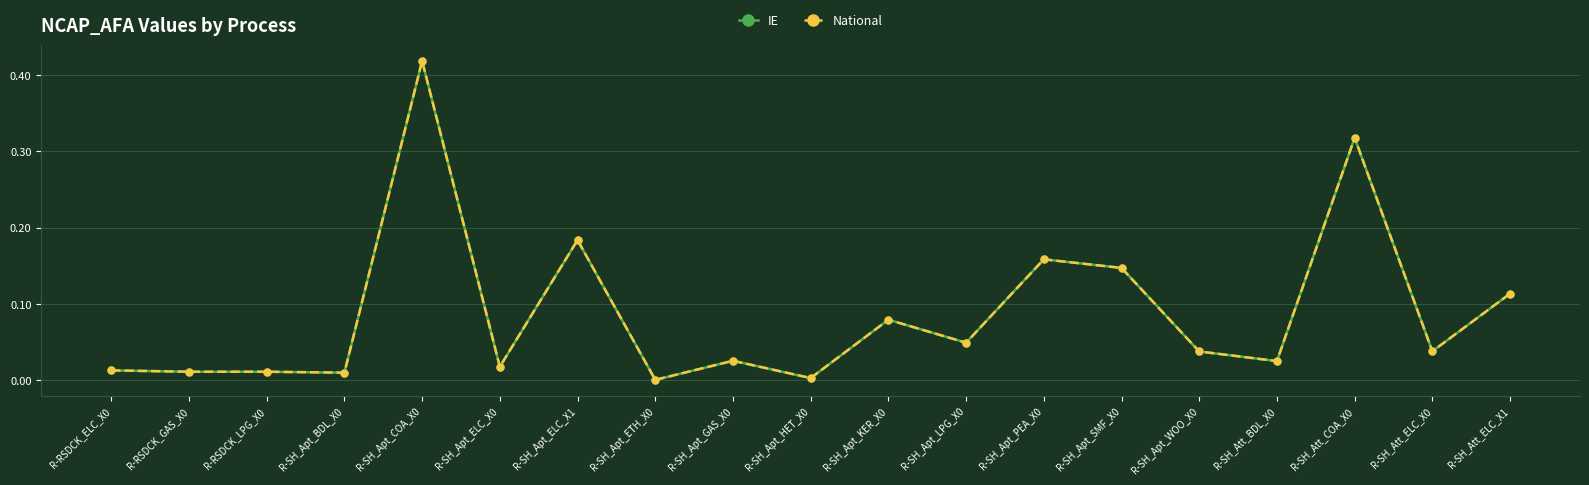

Does the chart have visible grid lines?

Yes